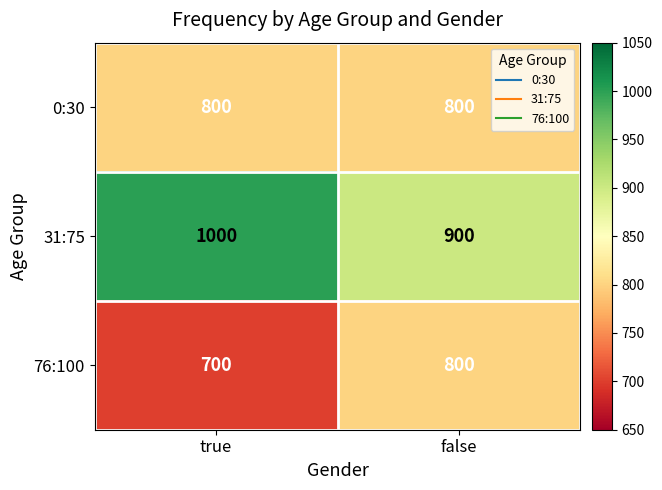

How many data points does each series have?

2